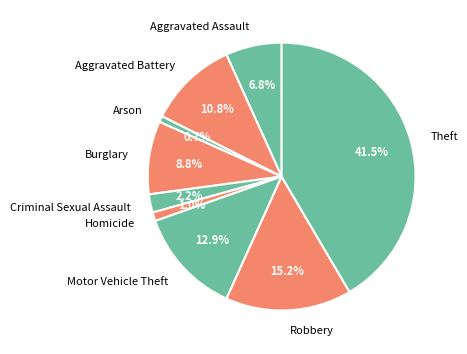

What is the largest slice in the pie chart?

Theft